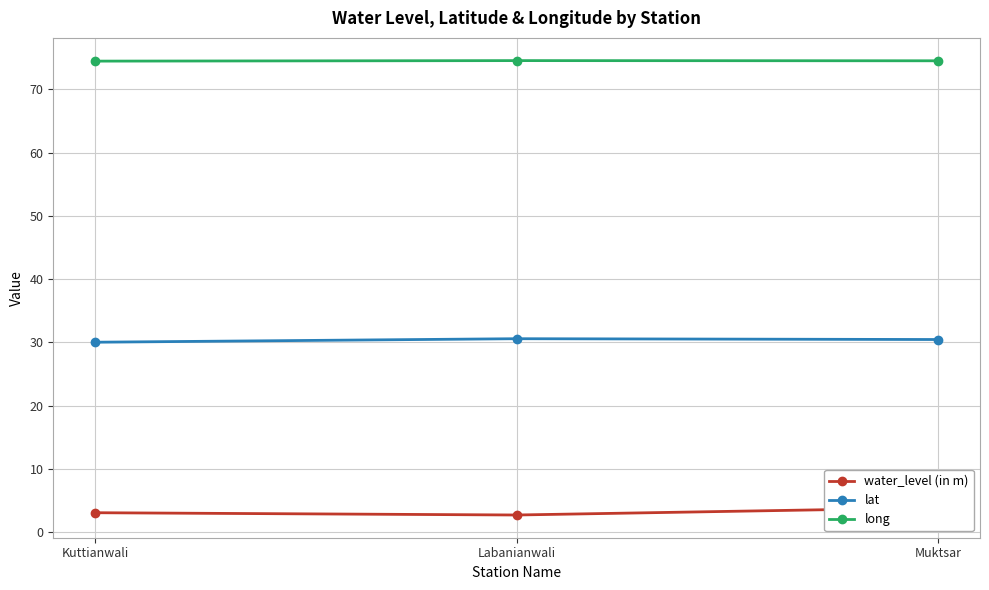

Does the chart have visible grid lines?

Yes